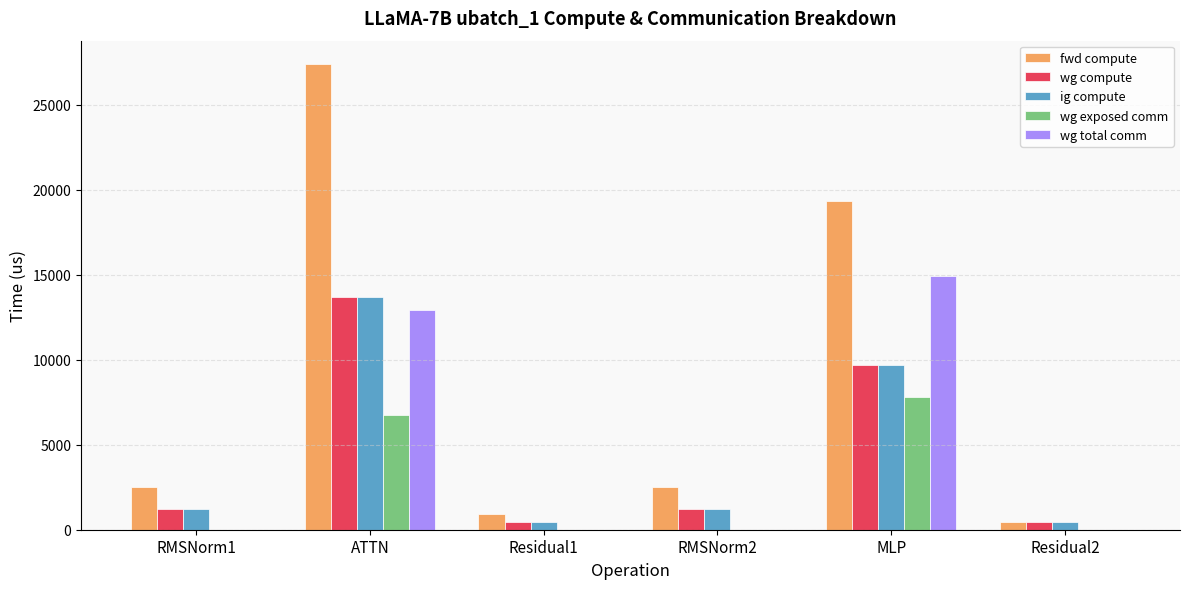

The wg exposed comm series shows 10417.3 at ATTN. True or false?

False